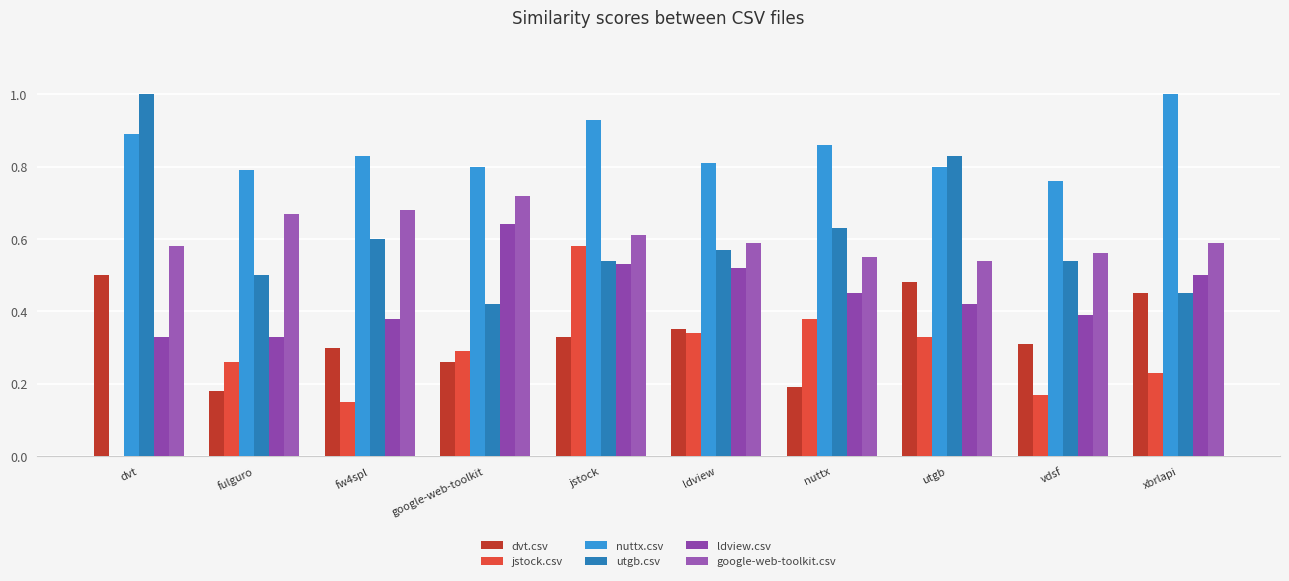

Are the bars grouped side by side (vs. stacked)?

Yes